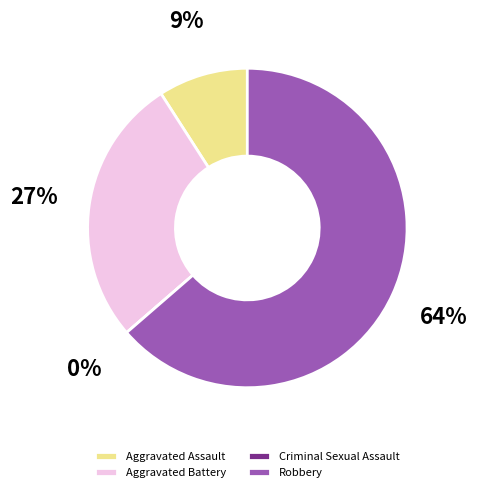

Which category has the biggest portion of the pie?

Robbery